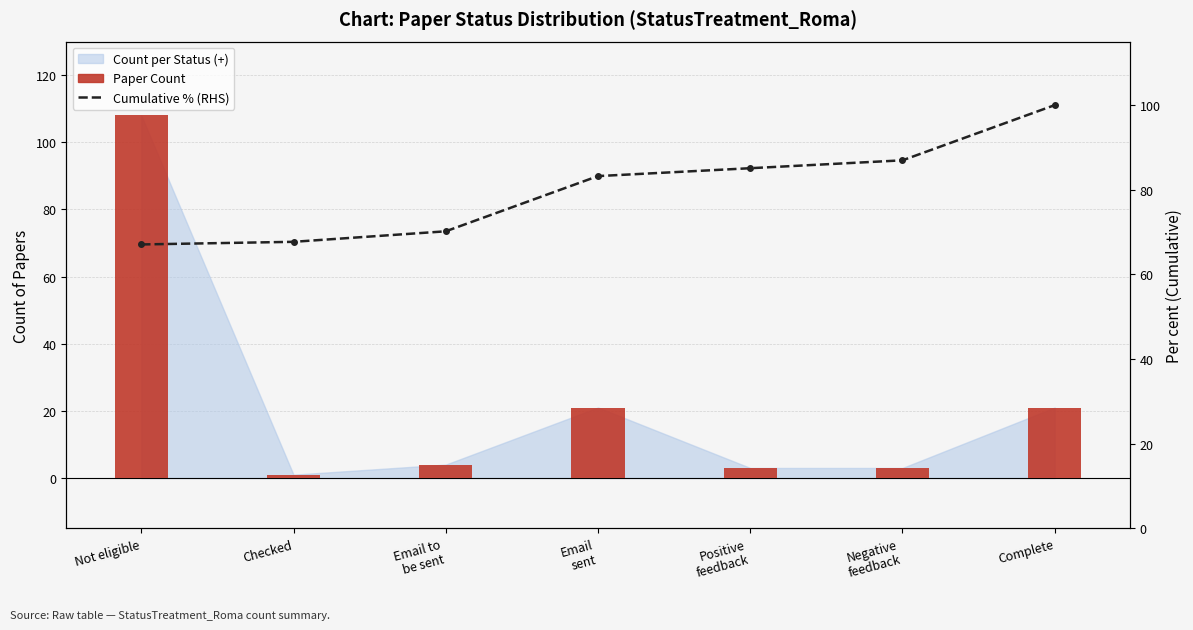

Read the Cumulative % (RHS) value at Not eligible.

67.1